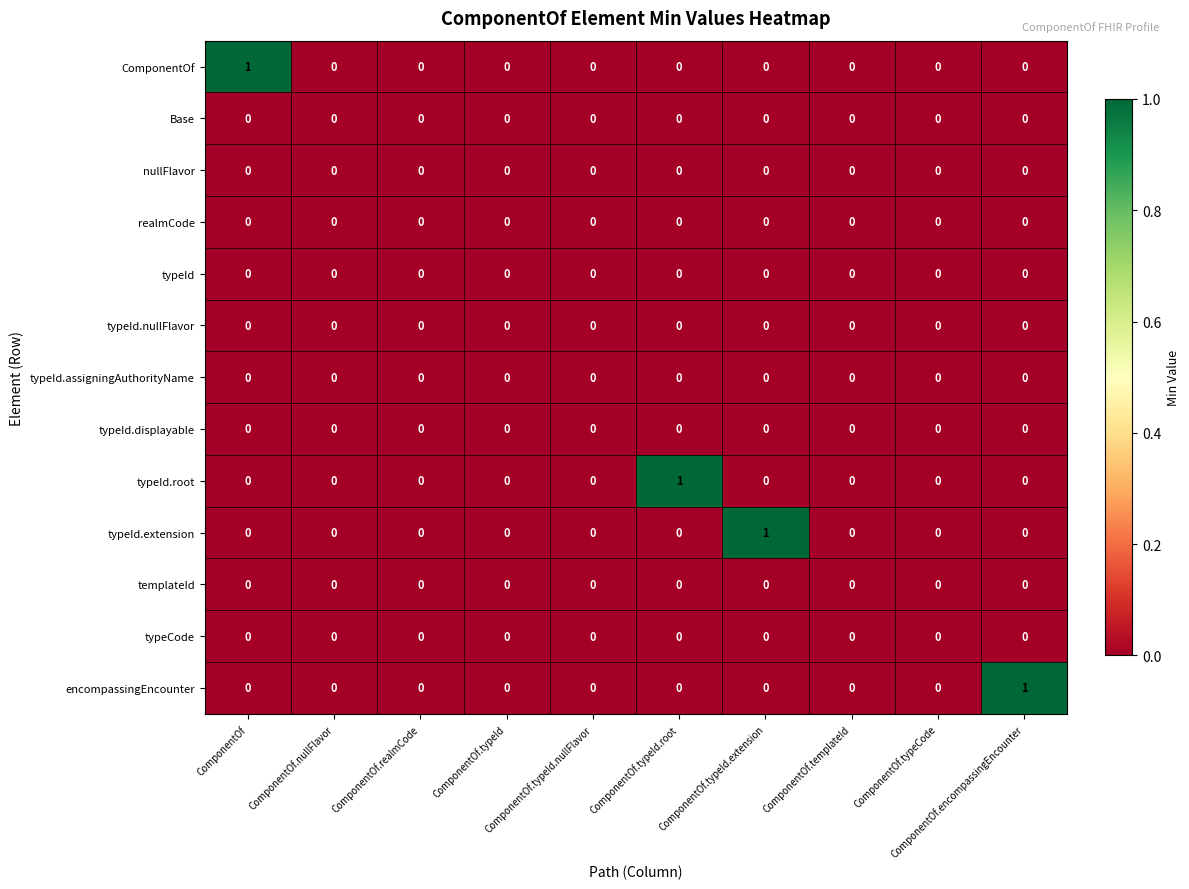

At ComponentOf.nullFlavor, list the series in order from smallest to largest.

ComponentOf, Base, nullFlavor, realmCode, typeId, typeId.nullFlavor, typeId.assigningAuthorityName, typeId.displayable, typeId.root, typeId.extension, templateId, typeCode, encompassingEncounter